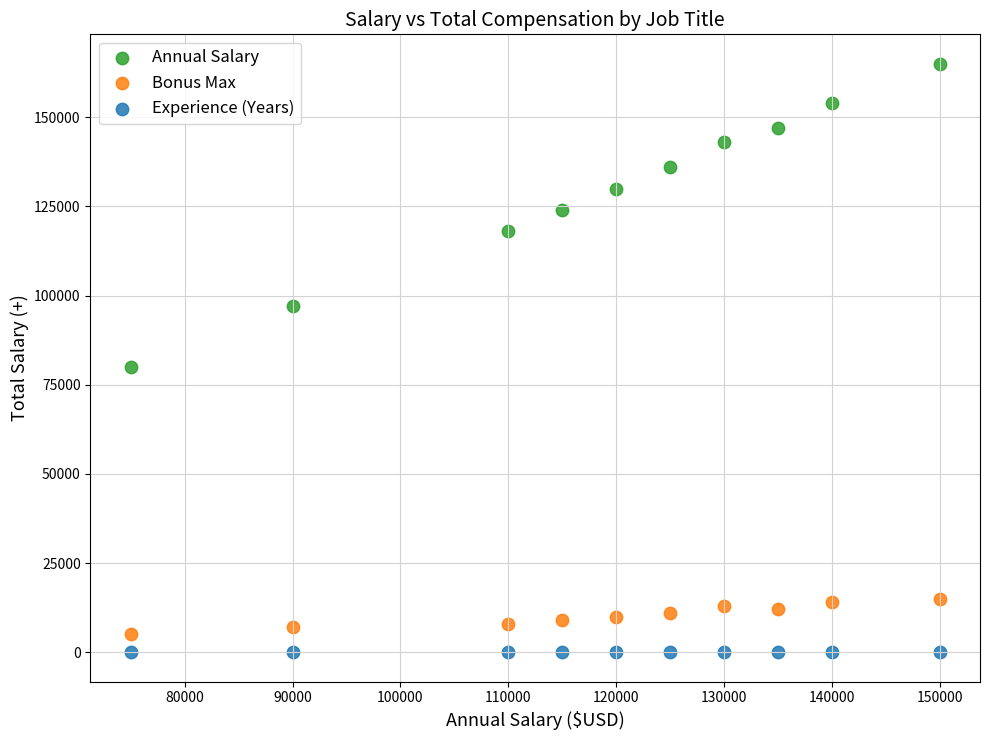

Across all data points, what is the range of Y values (max minus min)?

164998